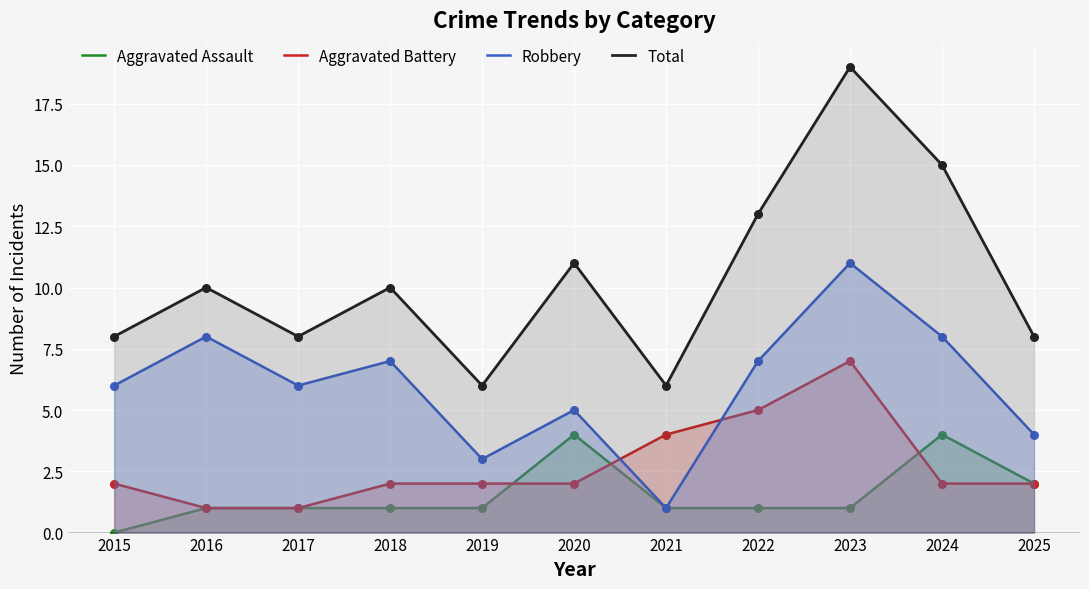

At which category is the sum across all series the highest?

2023